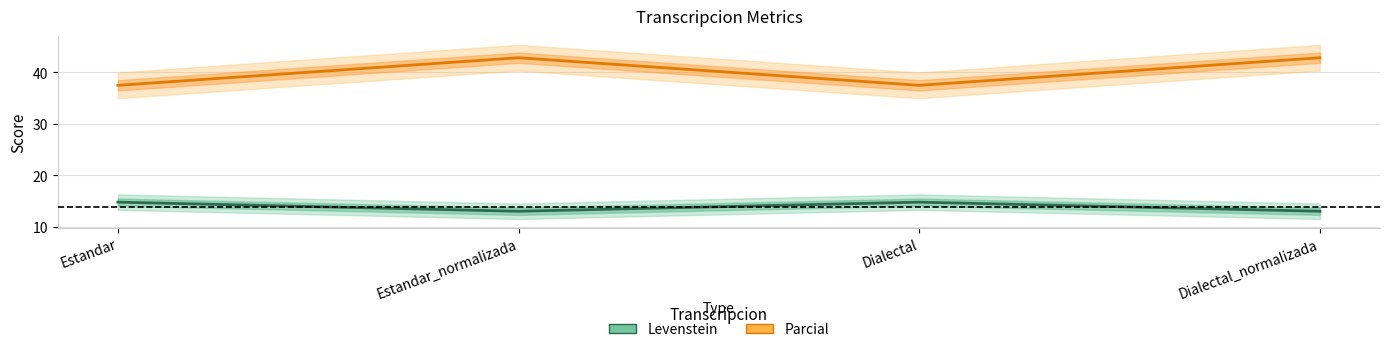

True or false: Levenstein and Parcial intersect in this chart.

False